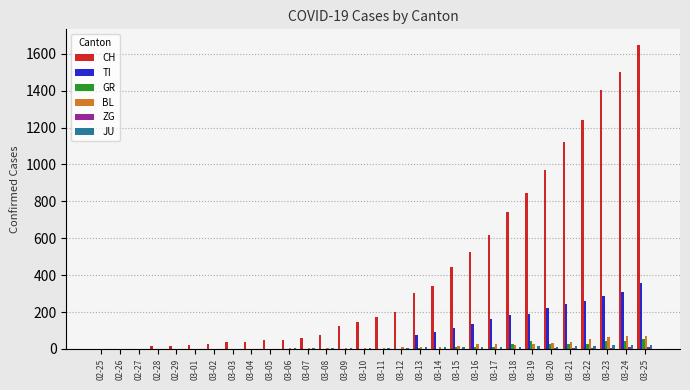

What is the maximum value for CH?

1650